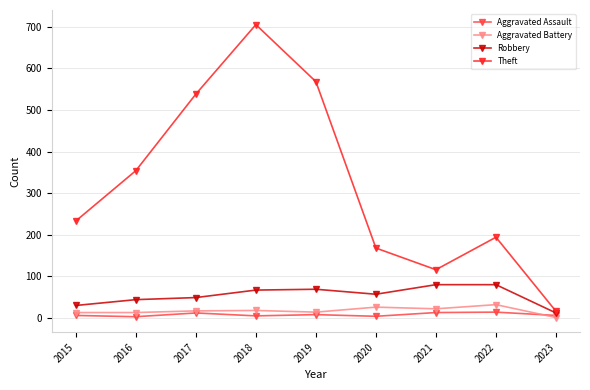

How many lines are shown in the chart?

4